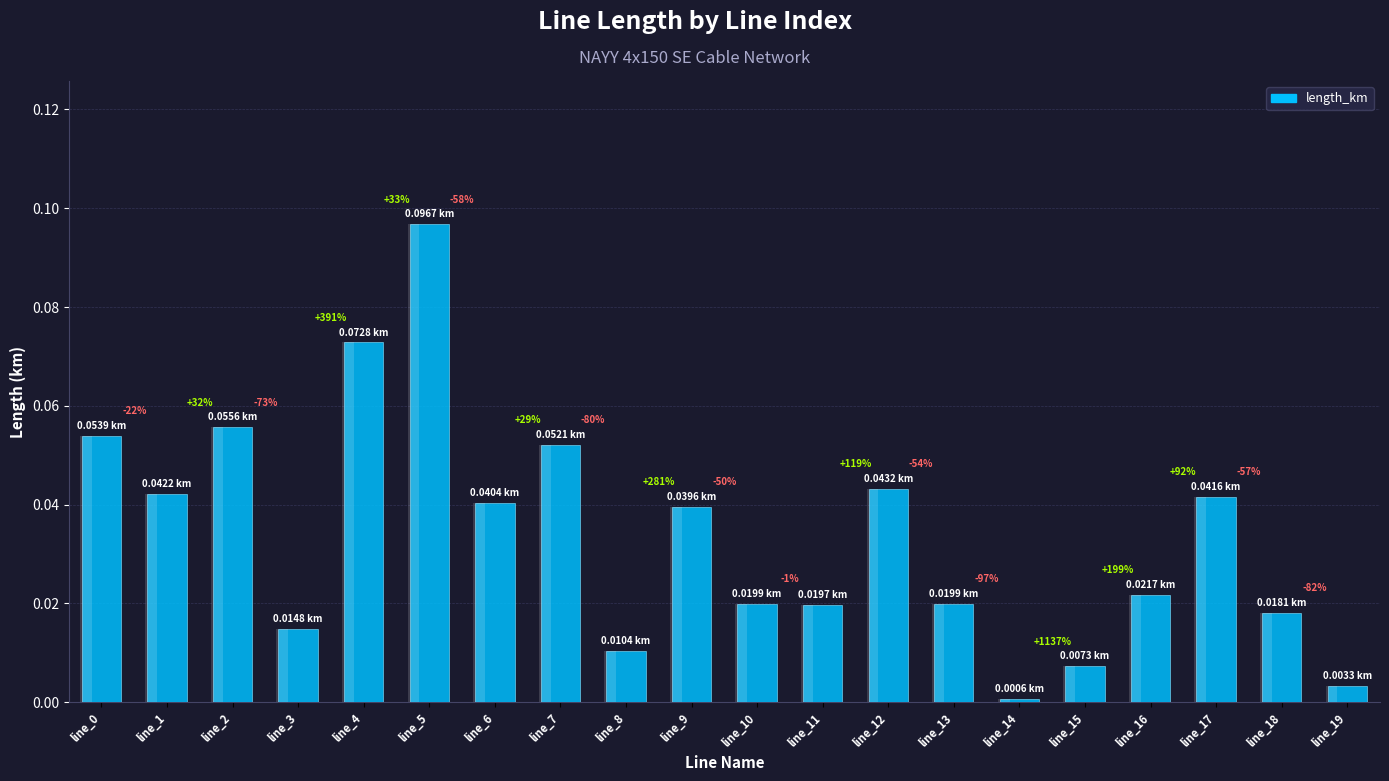

What is the difference between the maximum and minimum values?

0.1